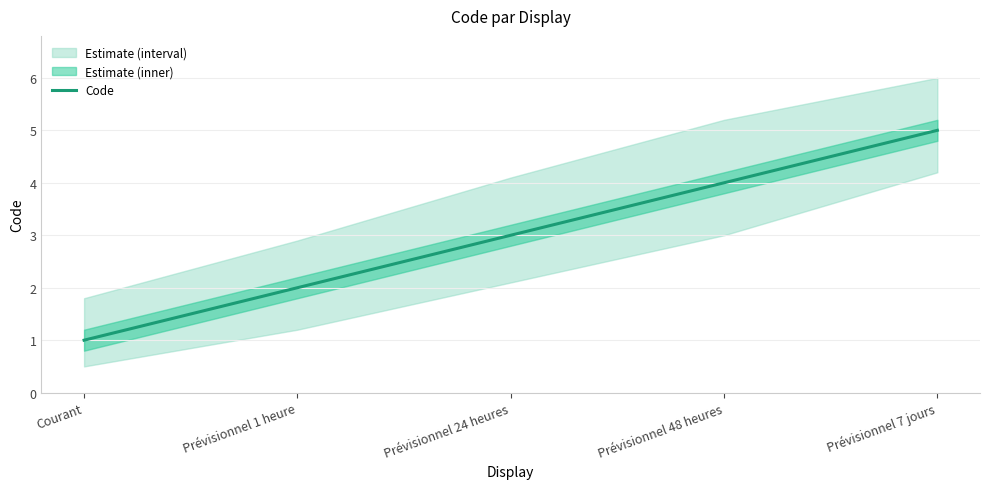

Rank the categories by value from highest to lowest.

Prévisionnel 7 jours, Prévisionnel 48 heures, Prévisionnel 24 heures, Prévisionnel 1 heure, Courant